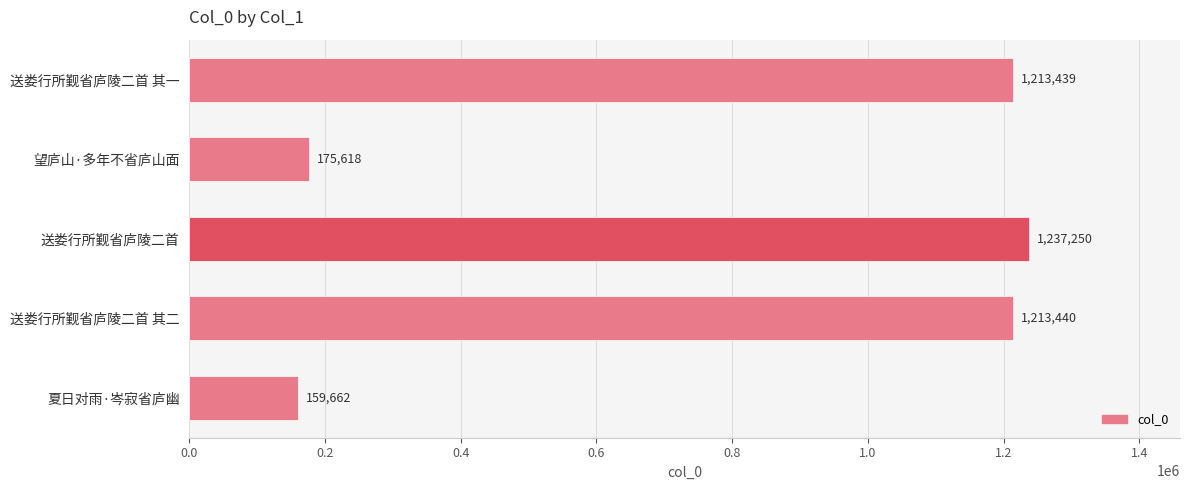

List the labels in order of value, largest first.

送娄行所觐省庐陵二首, 送娄行所觐省庐陵二首 其二, 送娄行所觐省庐陵二首 其一, 望庐山·多年不省庐山面, 夏日对雨·岑寂省庐幽